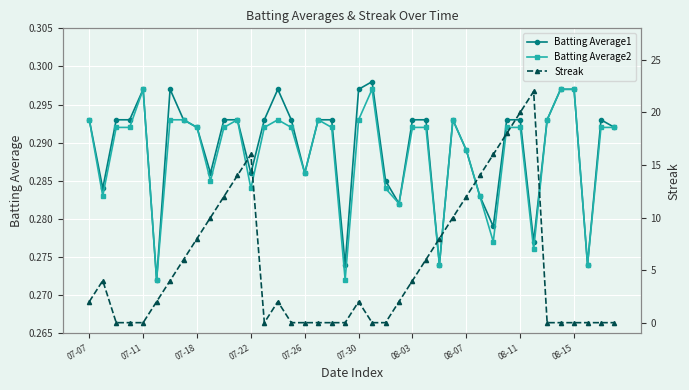

The value of Batting Average1 at 29 is 0.3. True or false?

True